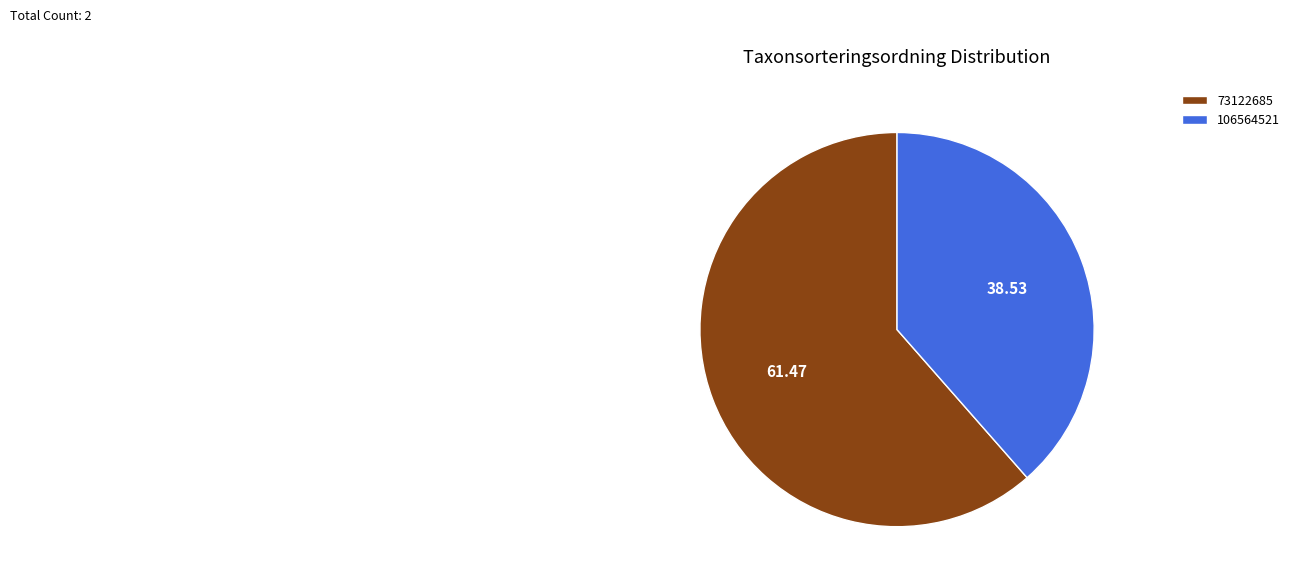

Combined, do 106564521 and 73122685 account for over 50%?

Yes